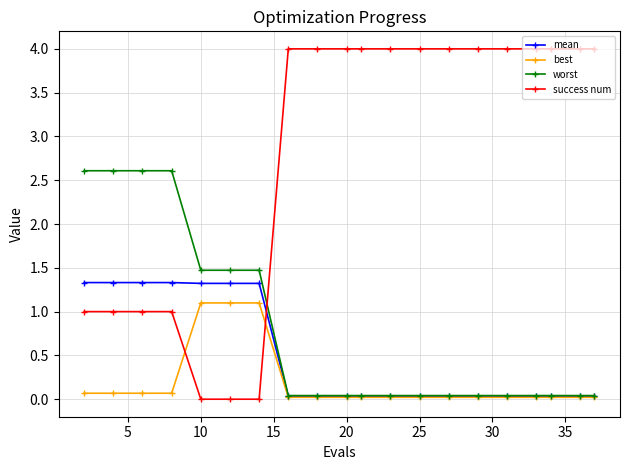

Which series ends up on top after the final intersection of best and success num?

success num